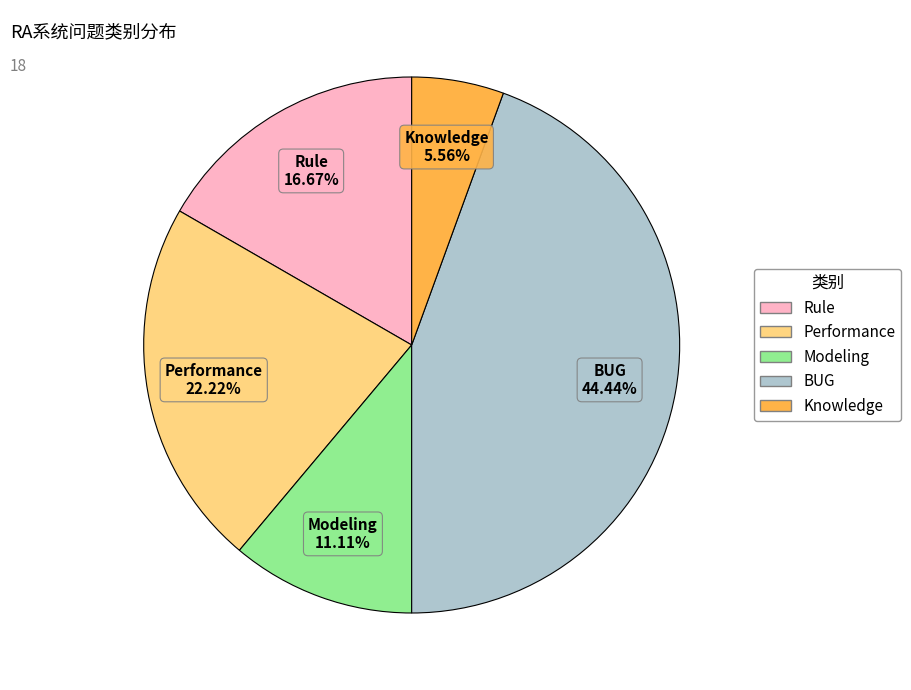

To the nearest percent, what is the average slice percentage?

20%